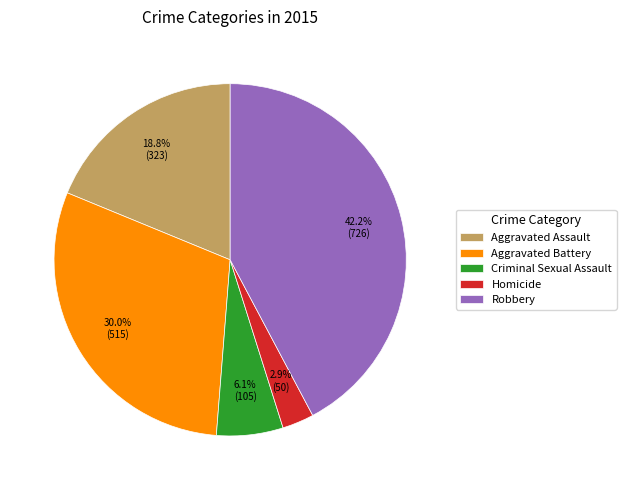

Which slice is the largest?

Robbery